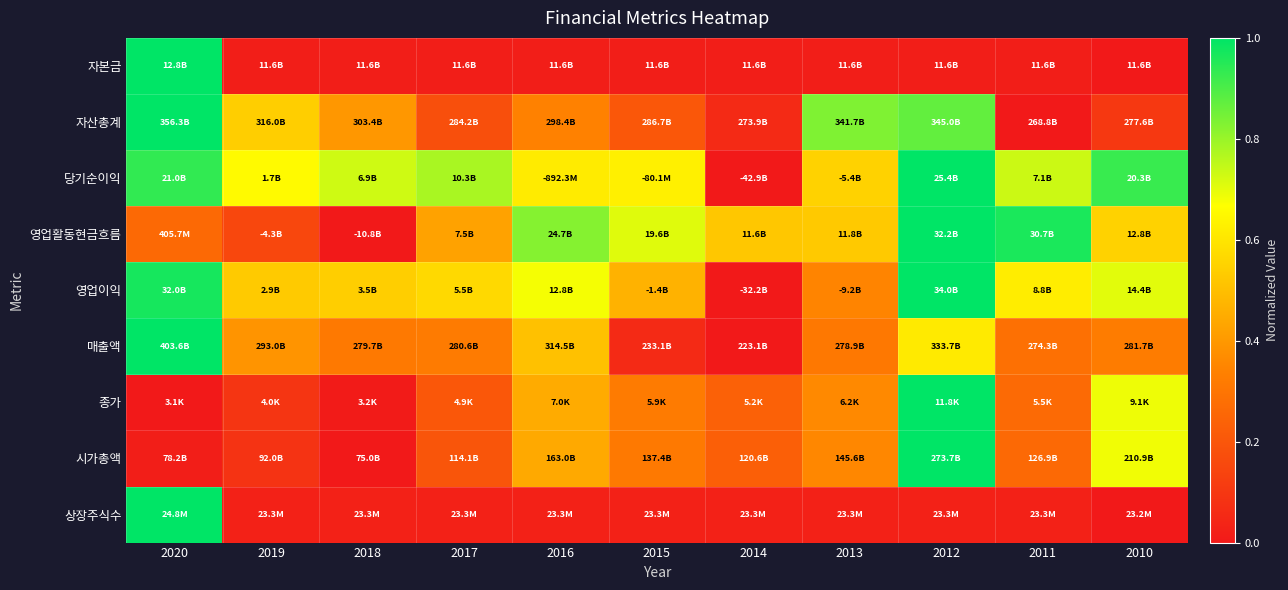

Which series has the largest total across all categories?

당기순이익